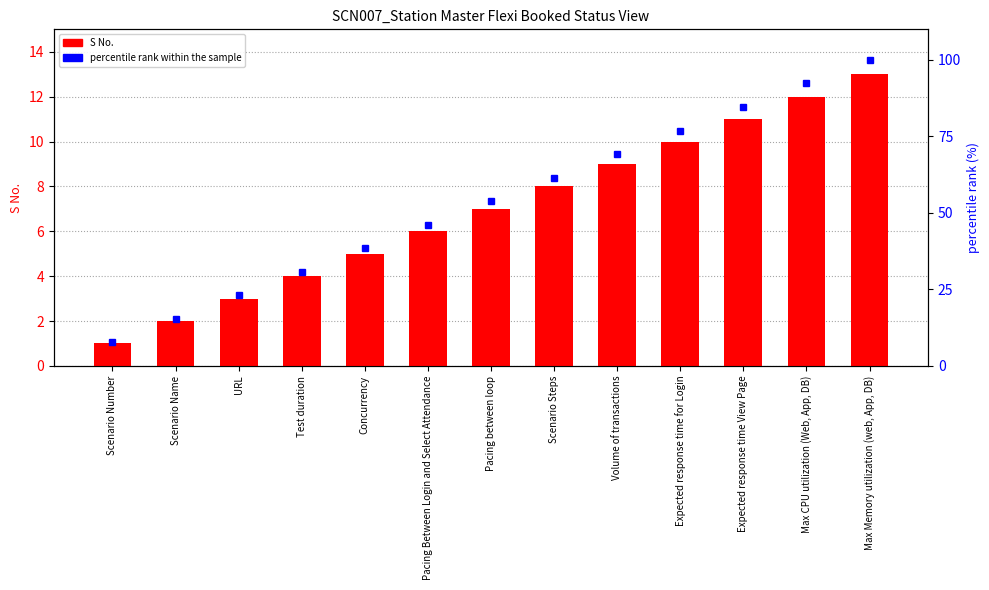

What is the label of the 2nd bar from the left?

Scenario Name